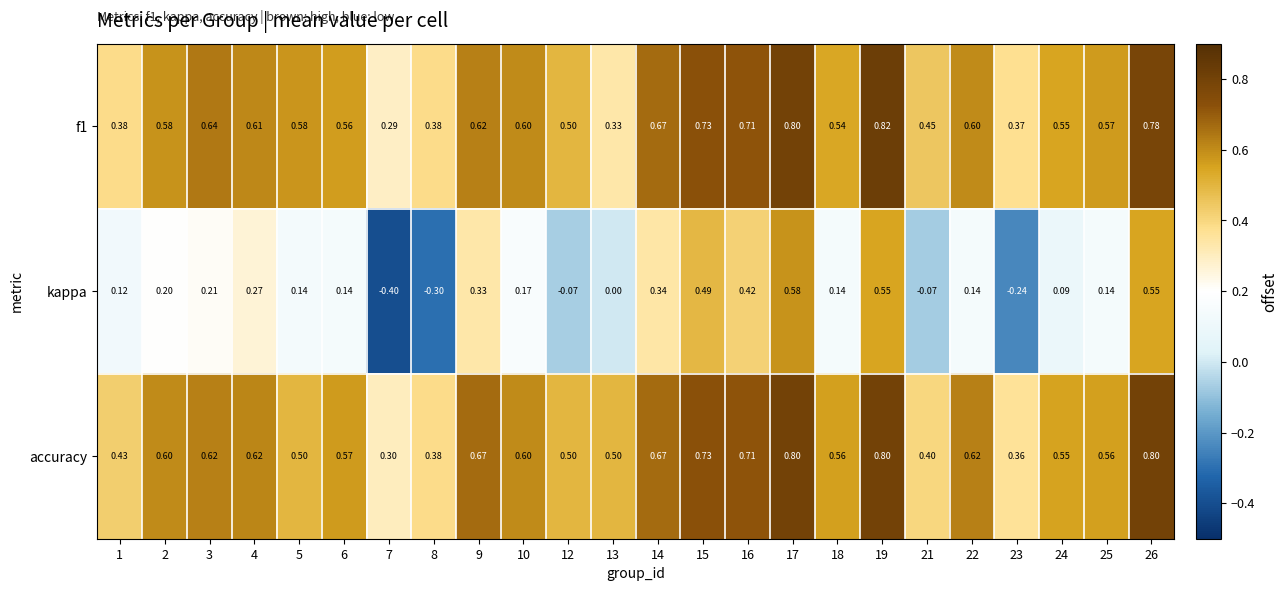

Which series has the largest total across all categories?

accuracy